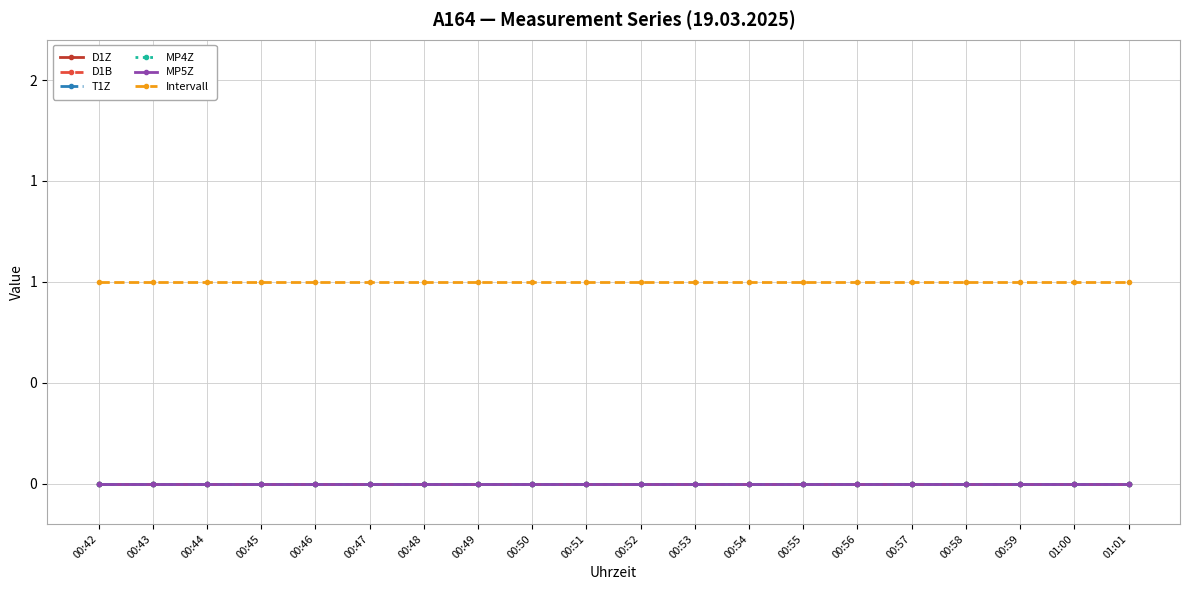

Is the value of Intervall at 00:59 greater than the value of MP4Z at 00:49?

Yes